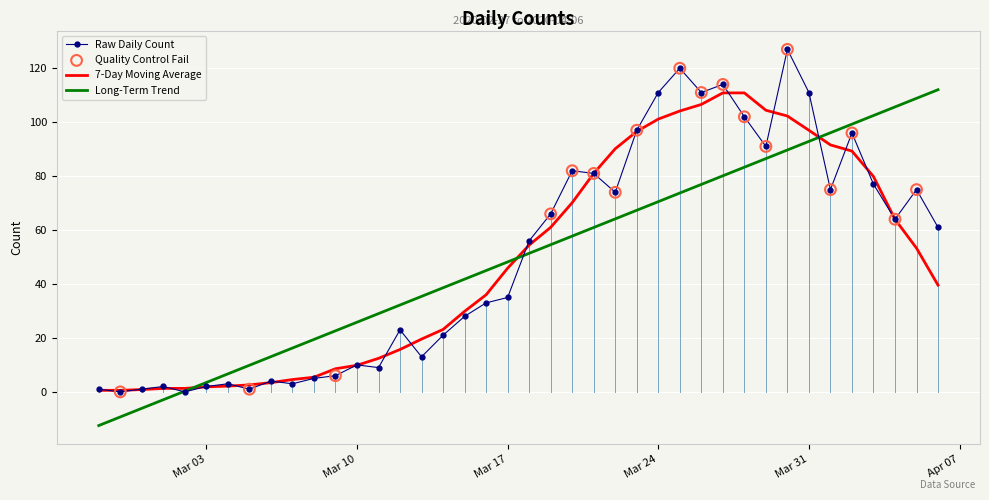

What is the maximum value for 7-Day Moving Average?

110.9